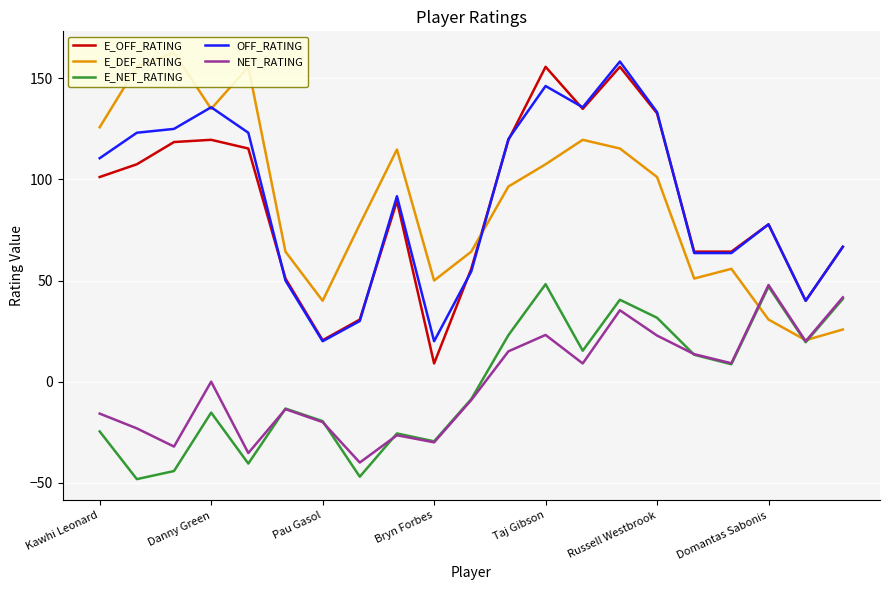

How many values in the E_OFF_RATING series exceed 89?

11